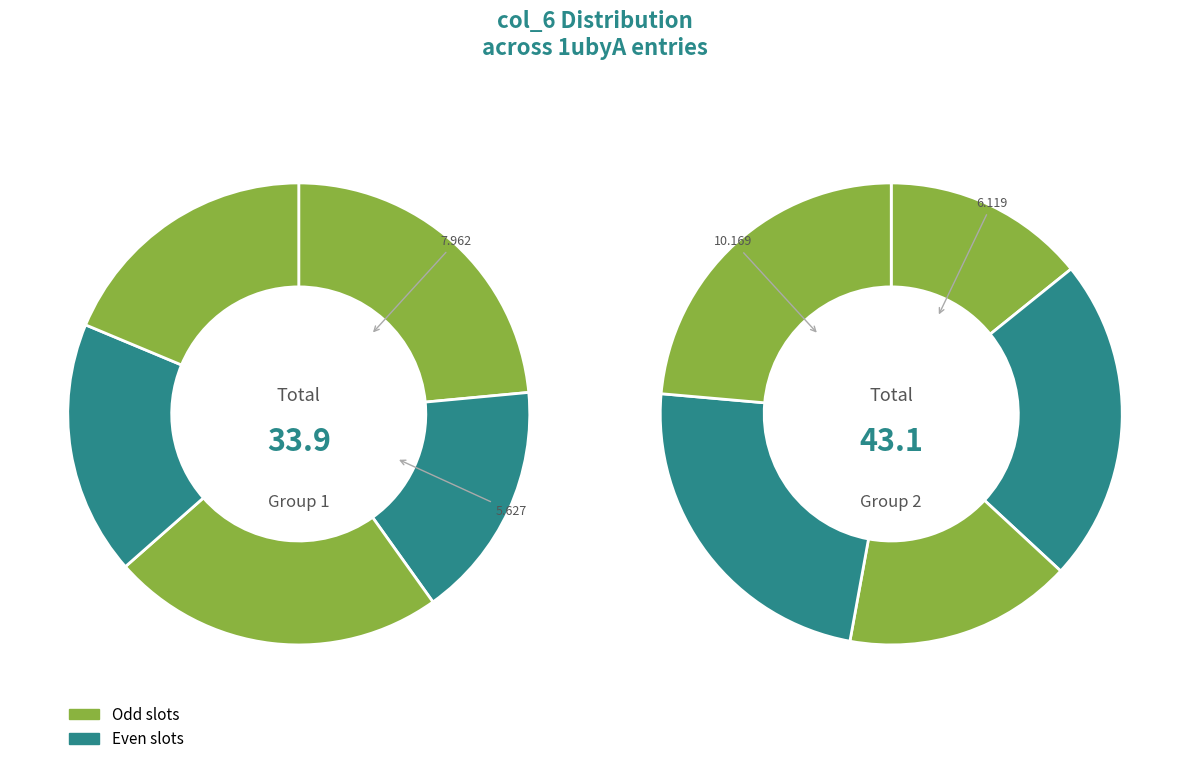

The 1ubyA321 slice represents 6% of the pie. True or false?

False